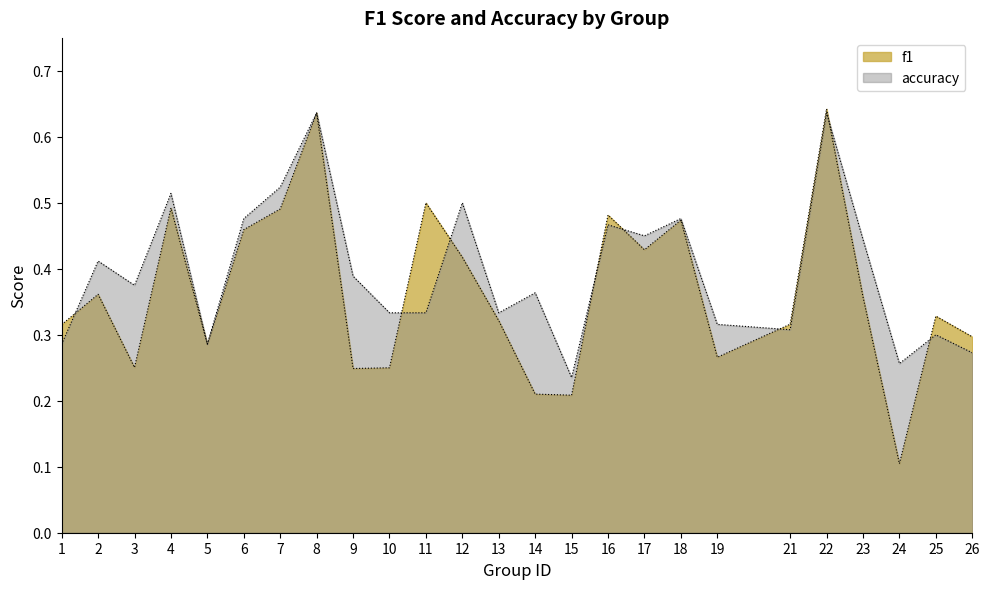

Does the chart display data point markers on the line(s)?

No